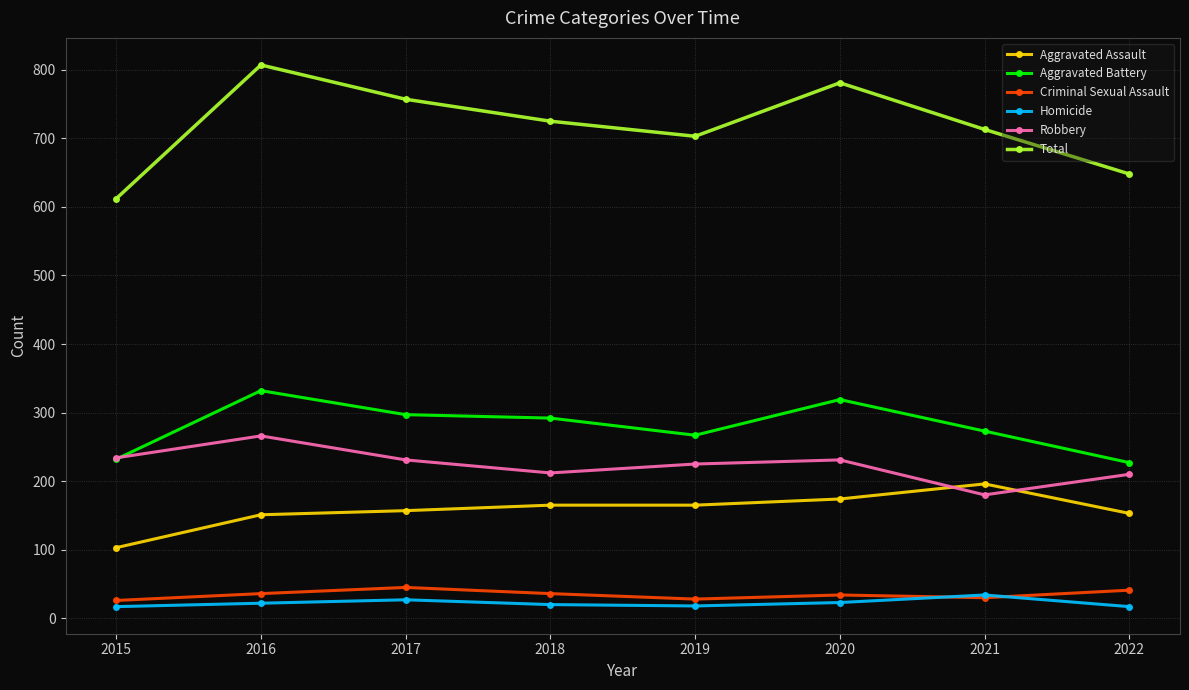

True or false: Criminal Sexual Assault has more than 0 interior local peaks.

True